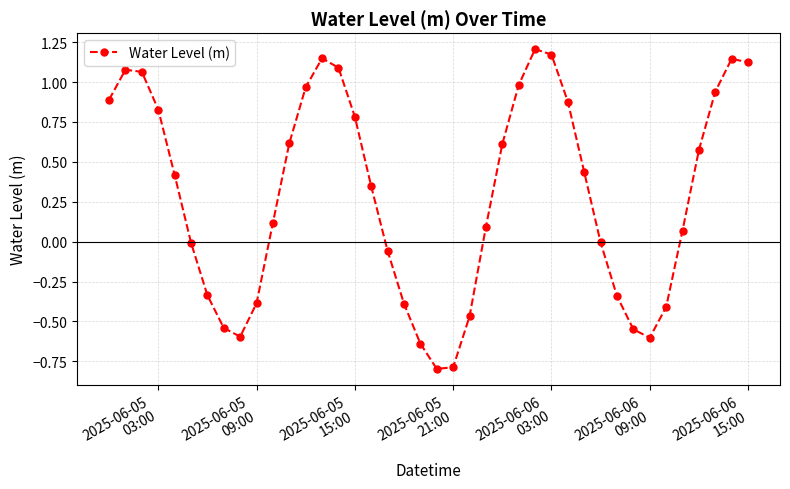

True or false: there are more than 2 points higher than both neighbors.

True